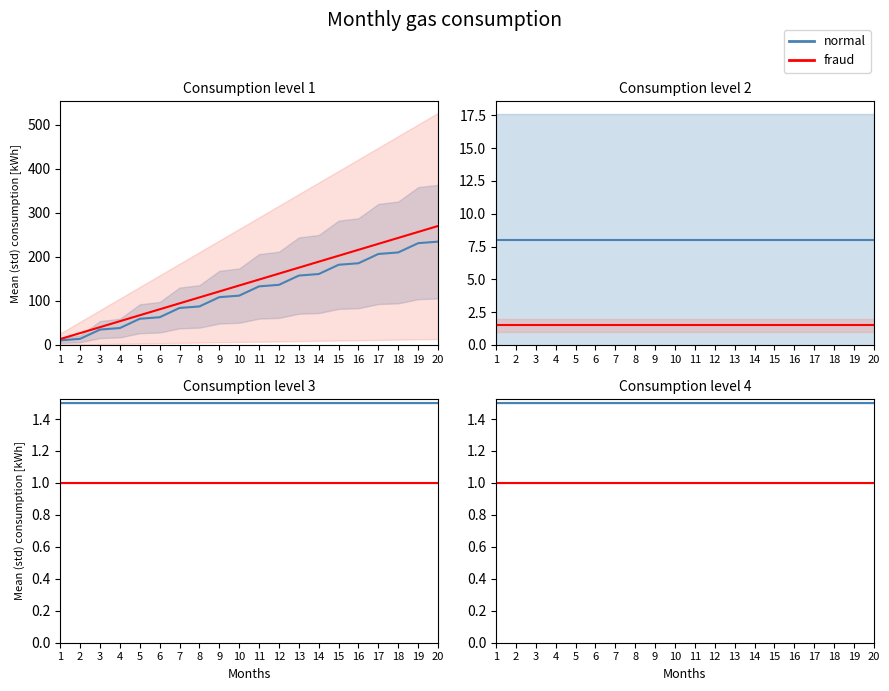

At how many categories does at least one series exceed 1?

20